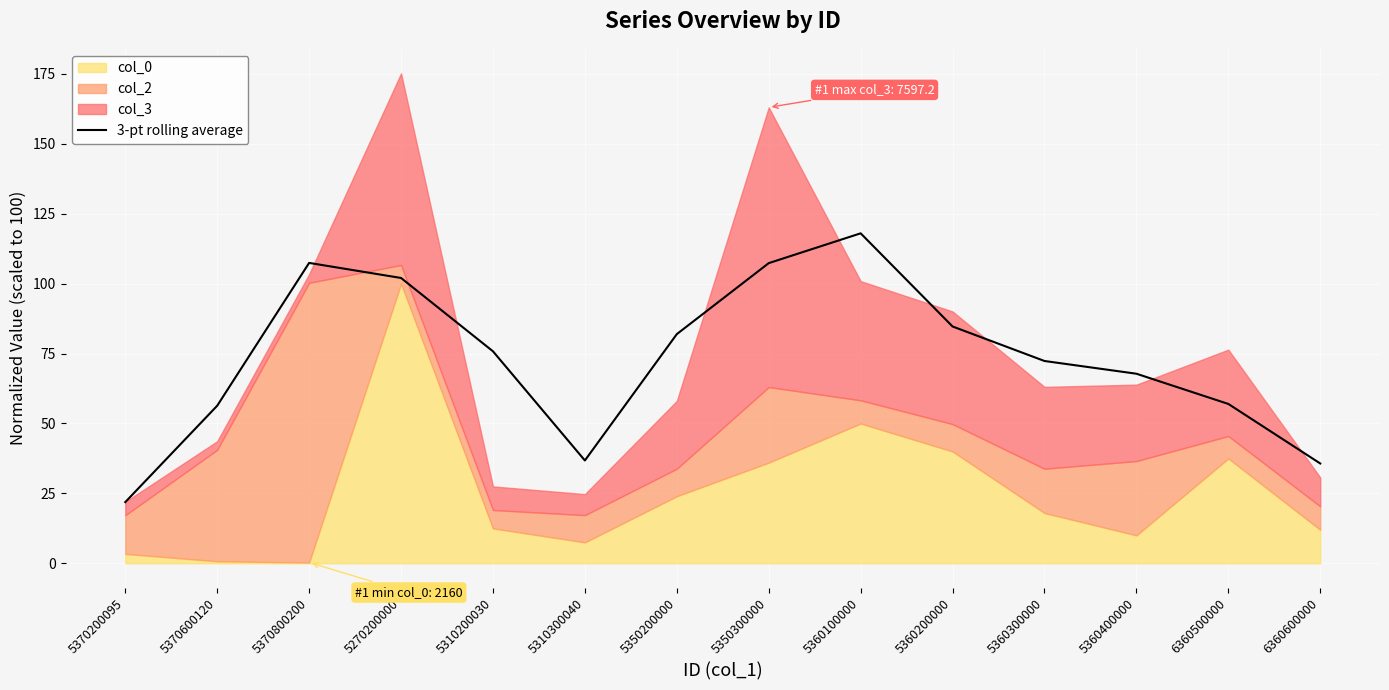

How many lines are shown in the chart?

1